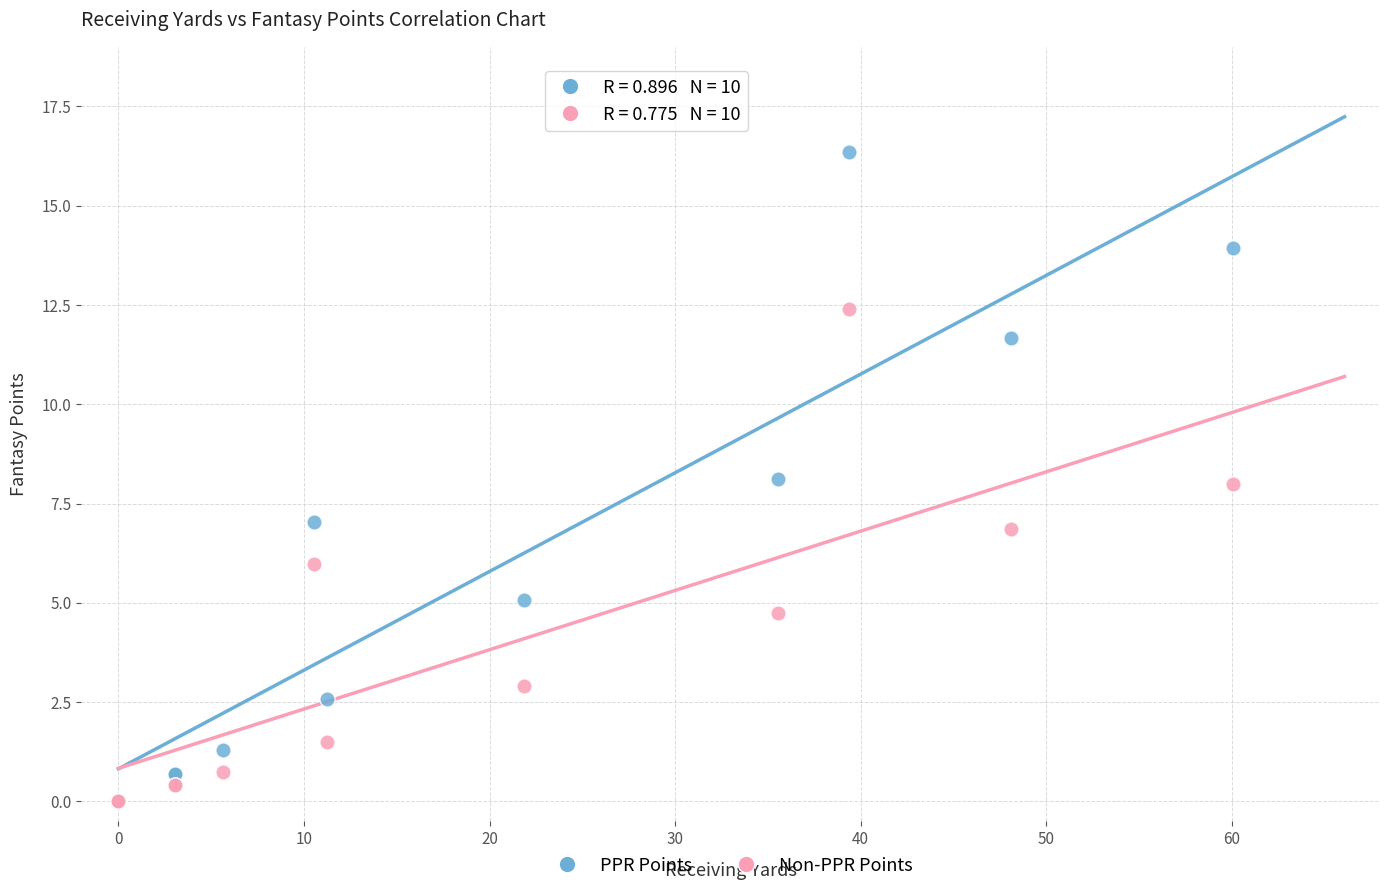

What are all the series names shown in the legend?

PPR Points, Non-PPR Points